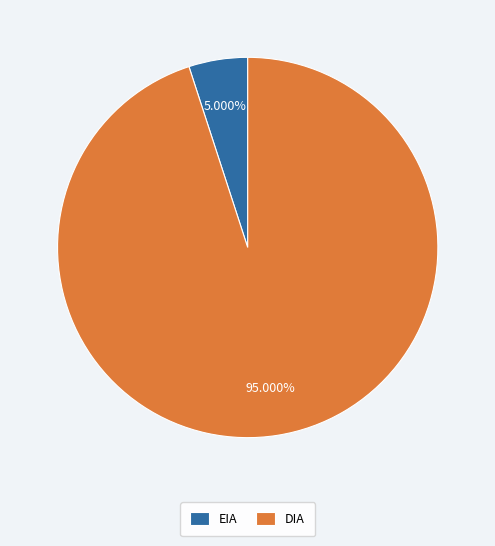

To the nearest percent, what is the combined percentage of DIA and EIA?

100%